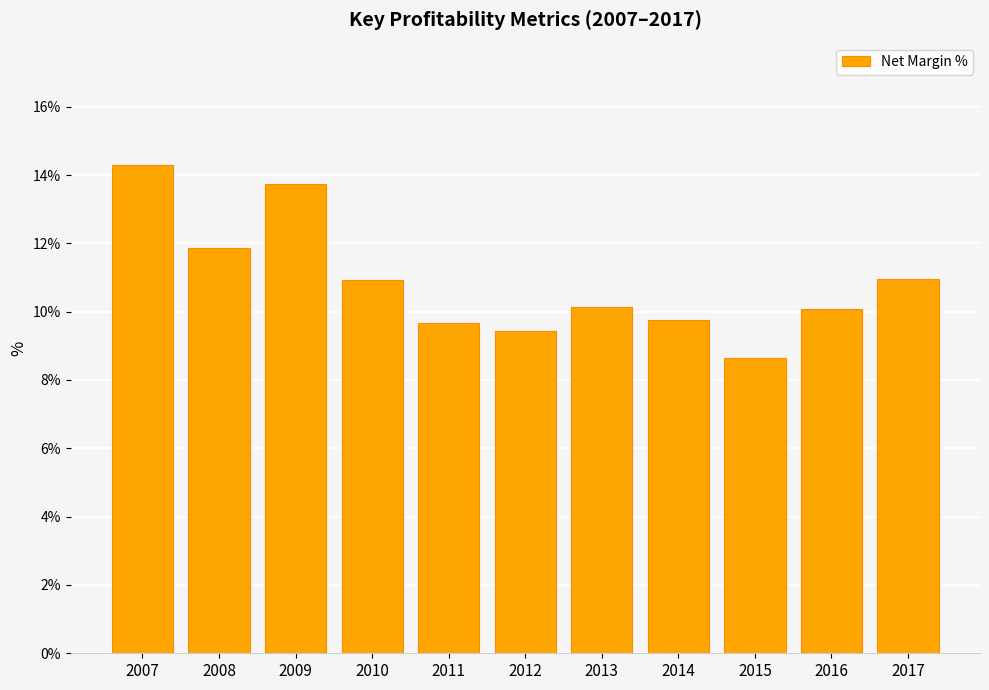

What is the sum of all values?

119.5